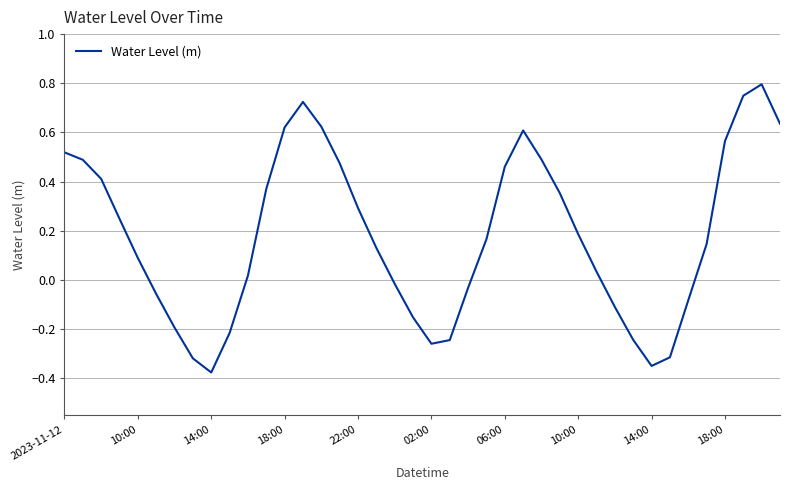

True or false: there are more than 1 points higher than both neighbors.

True